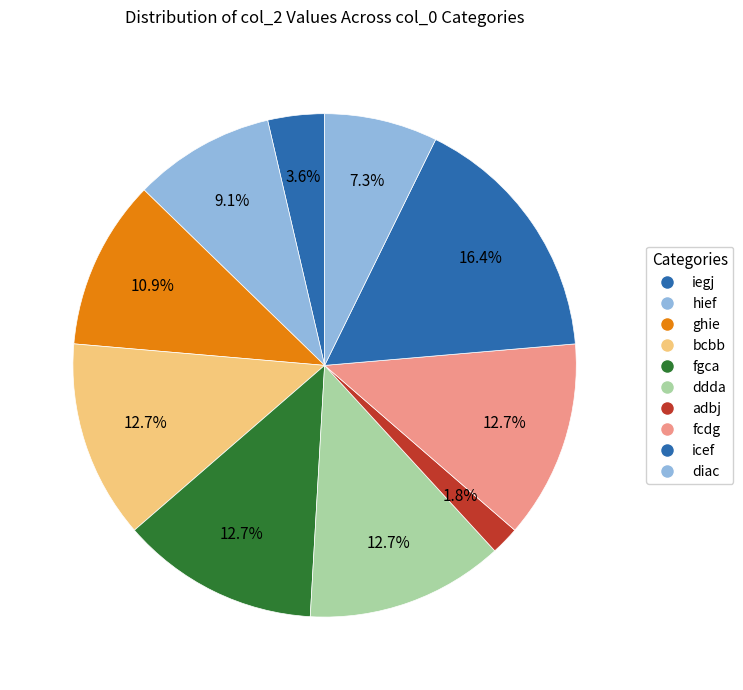

How many segments does this pie chart have?

10